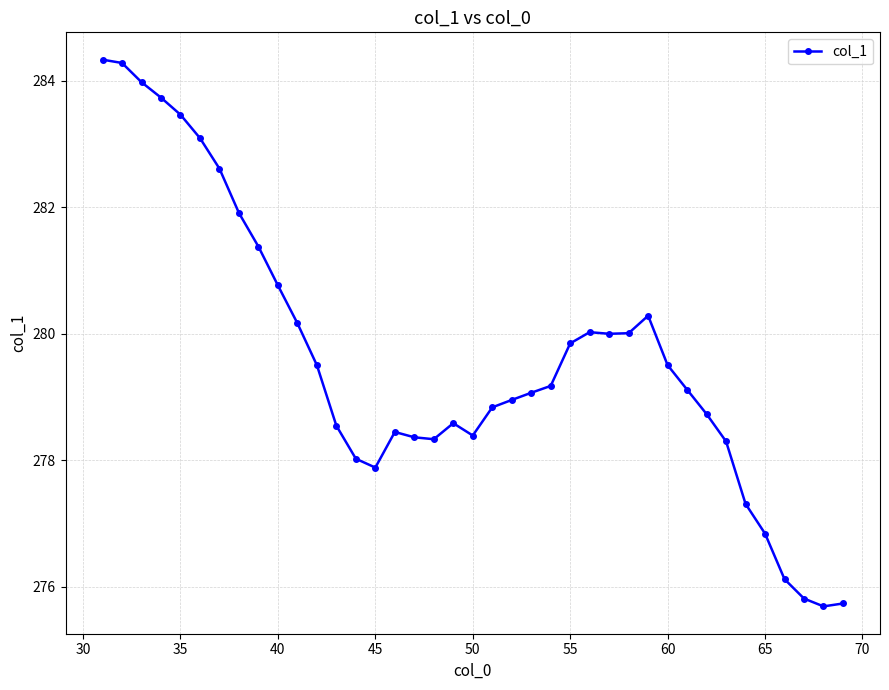

What is the value of the 16th point from the left?

278.4